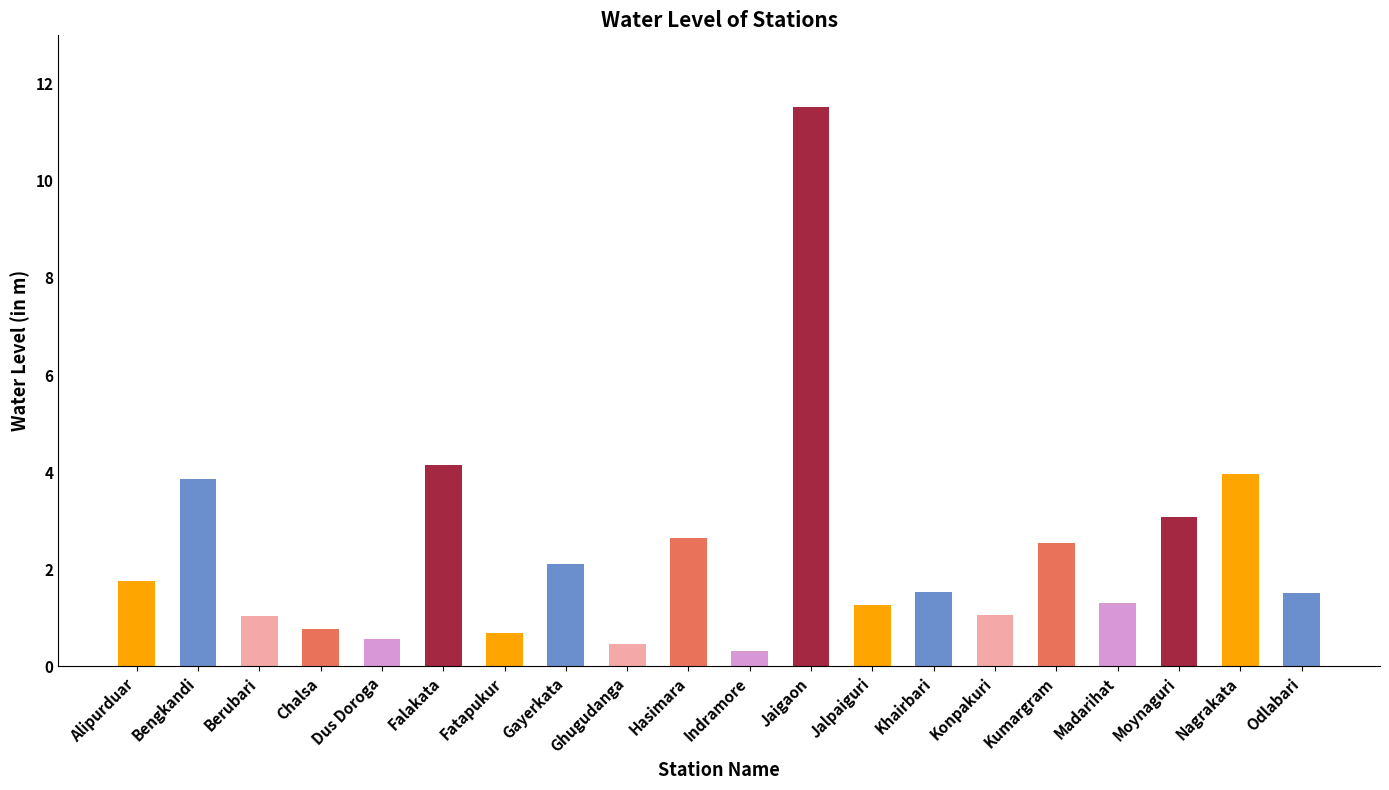

What is the difference between the maximum and minimum values?

11.2